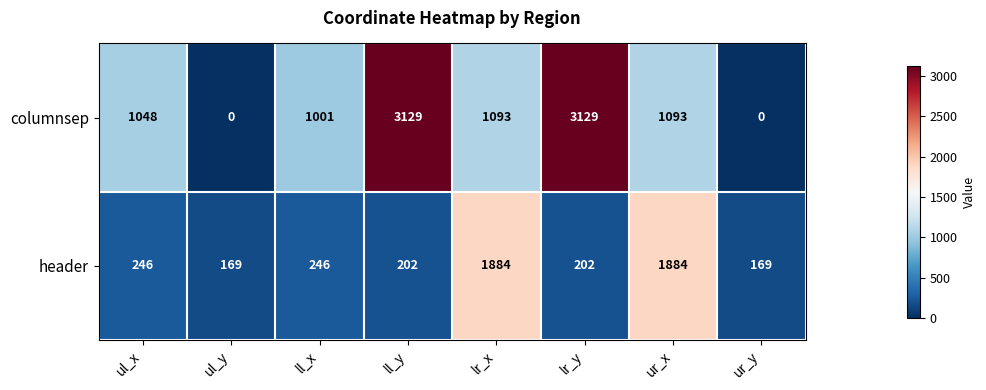

Reading left to right, transcribe all the data shown in this chart.

columnsep: ul_x=1048	ul_y=0	ll_x=1001	ll_y=3129	lr_x=1093	lr_y=3129	ur_x=1093	ur_y=0
header: ul_x=246	ul_y=169	ll_x=246	ll_y=202	lr_x=1884	lr_y=202	ur_x=1884	ur_y=169